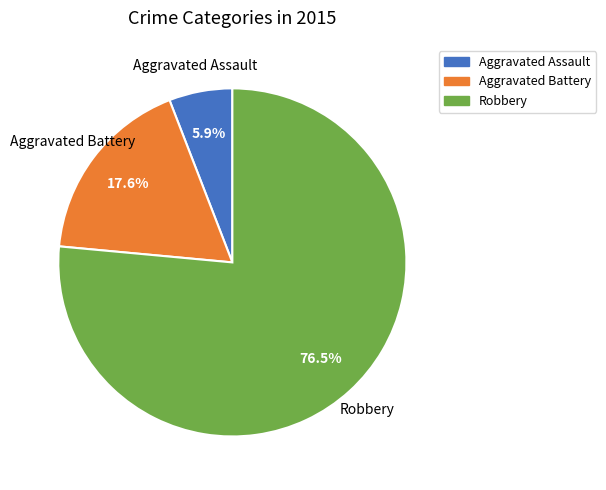

Count the number of slices in the pie.

3